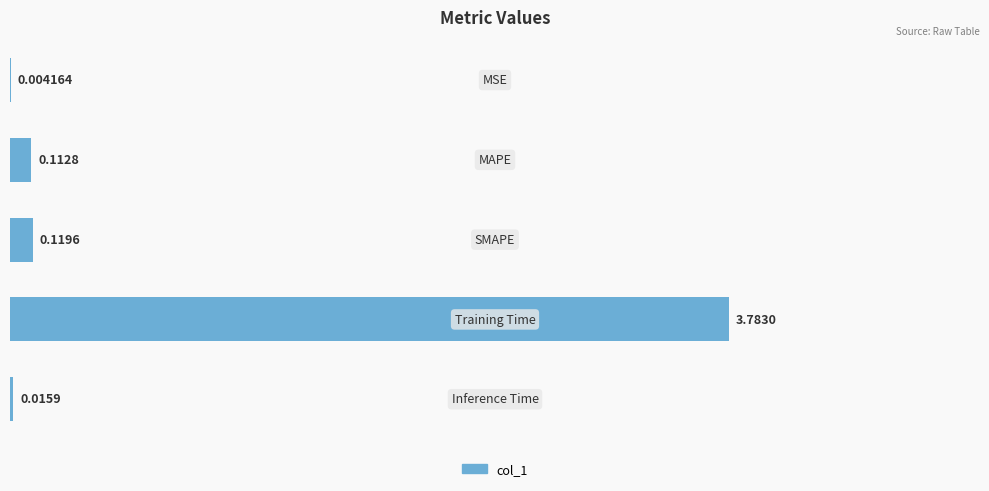

Are the bars horizontal?

Yes